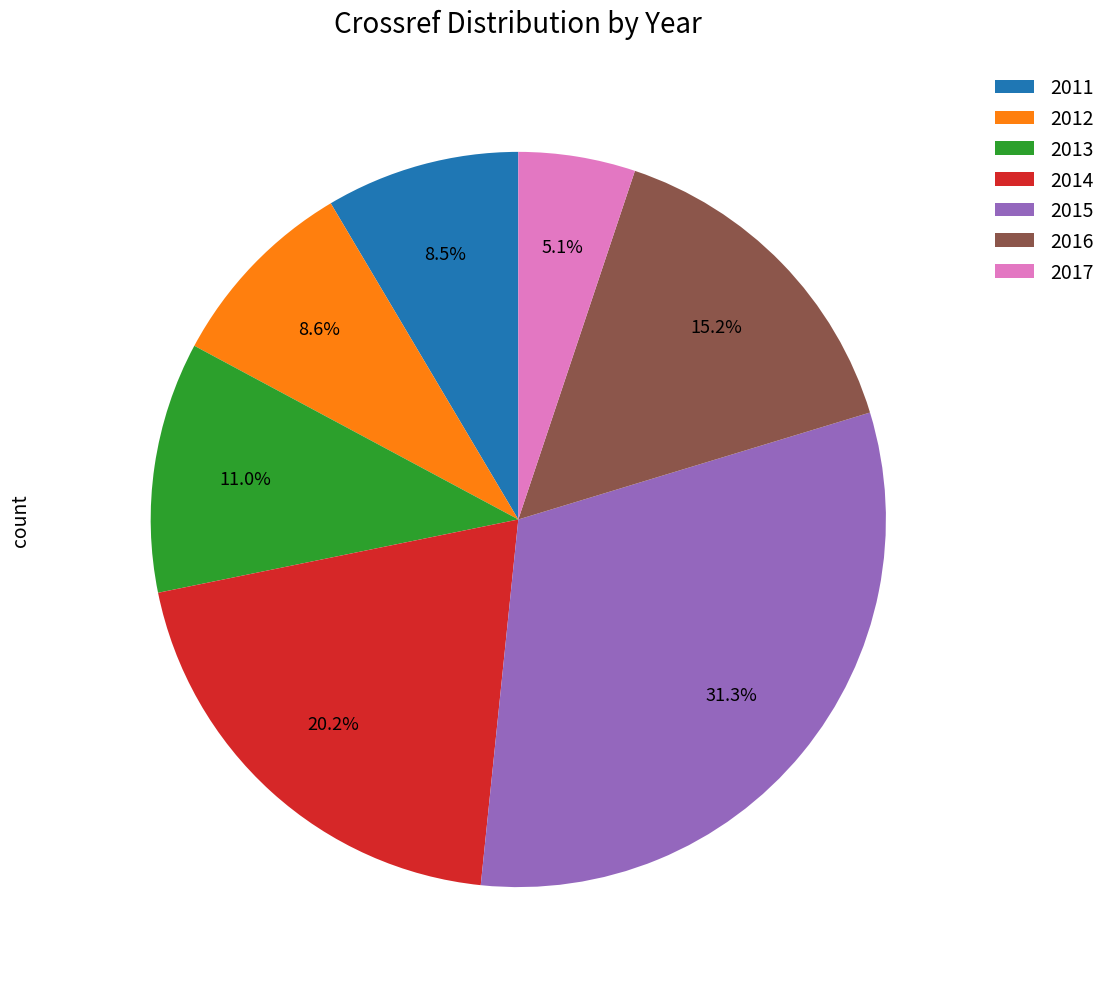

How many slices are in this pie chart?

7